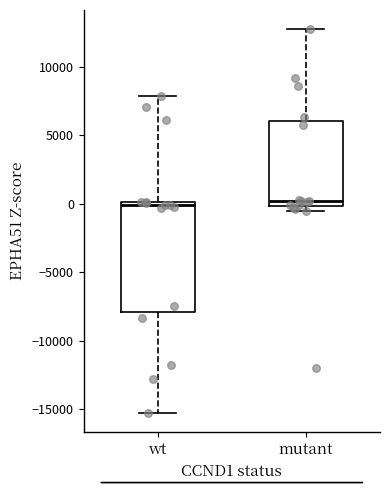

Where does the lower whisker of the box for wt end on the y-axis? The values are not printed on the chart, so give them approximately, as read against the axis.

-15500